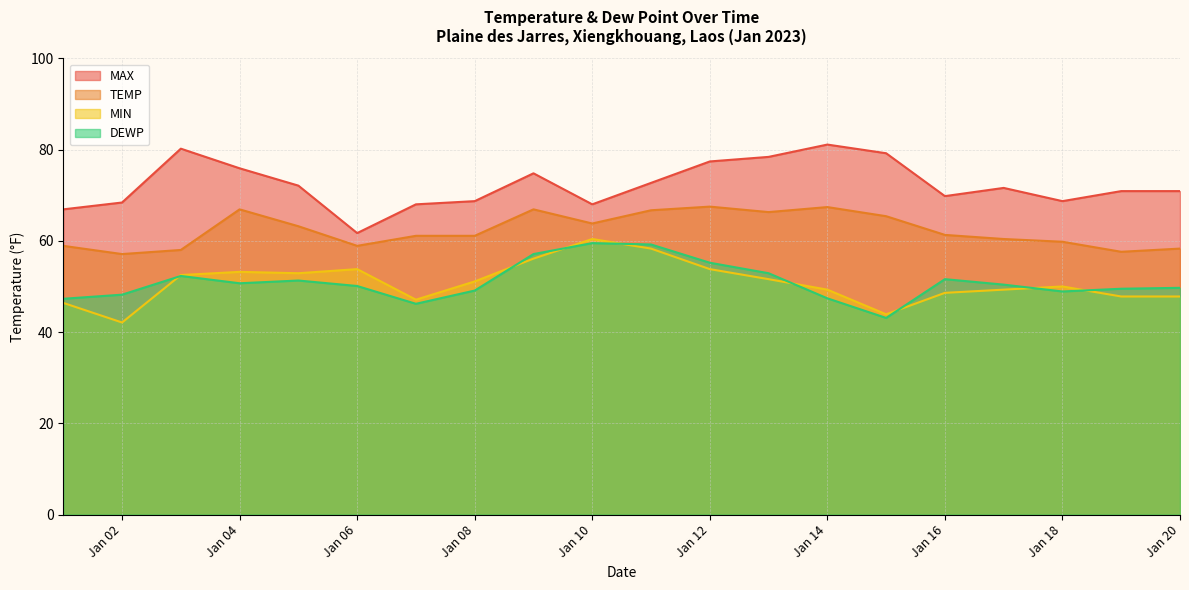

Does the chart display data point markers on the line(s)?

No